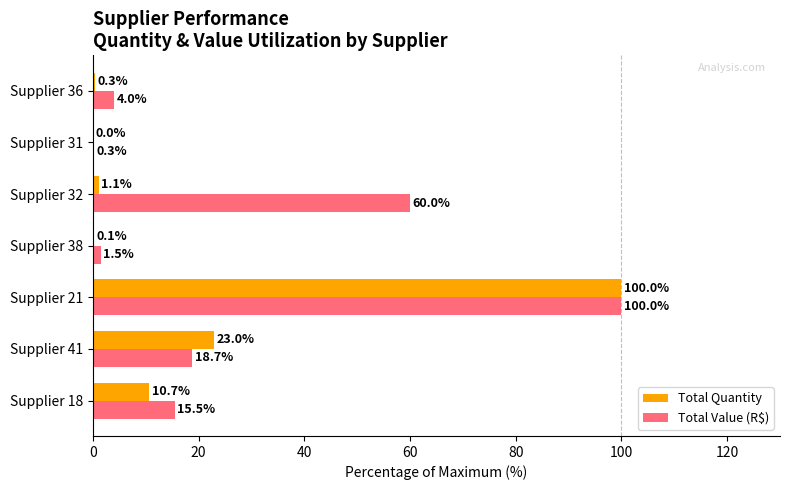

What is the sum of the Total Value (R$) values at Supplier 21 and Supplier 38?

101.5